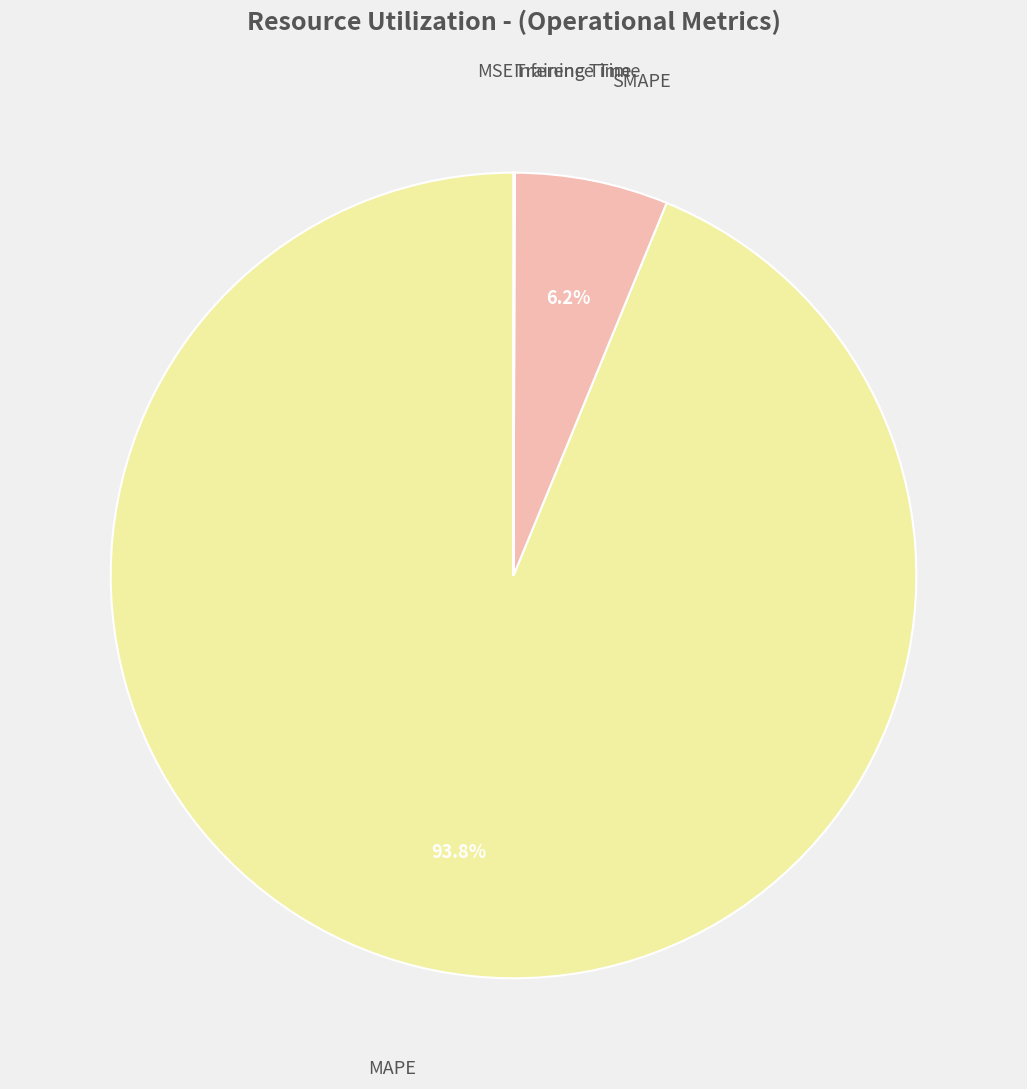

Is there a majority slice in this chart?

Yes